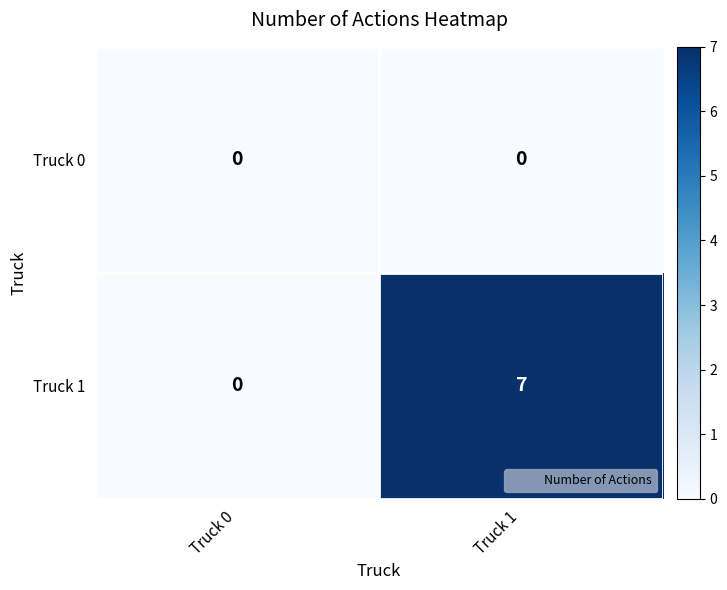

Rank the series by their maximum value, from highest to lowest.

Truck 1, Truck 0